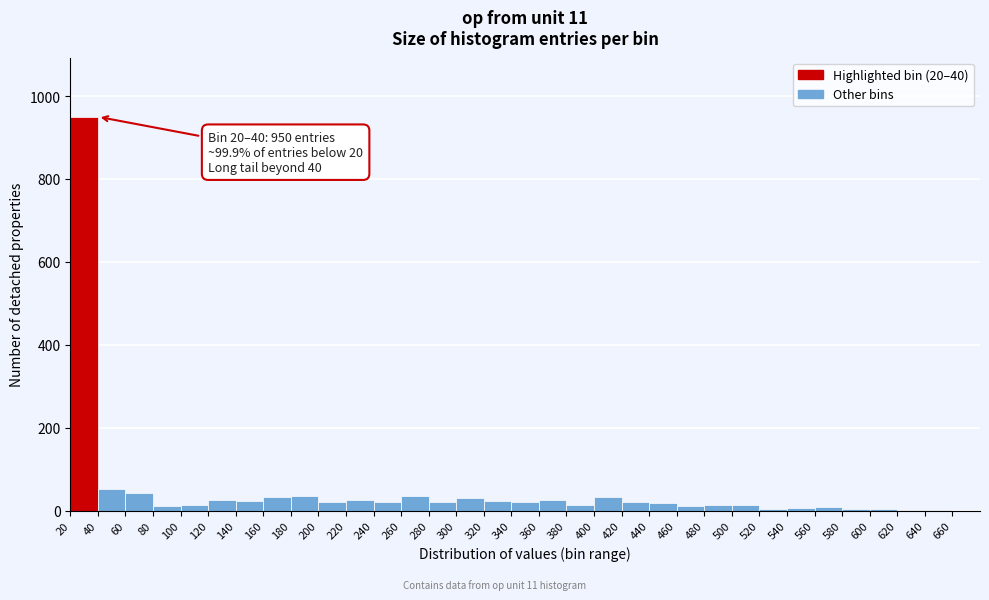

Which range on the x-axis has the tallest bar?

20 to 40